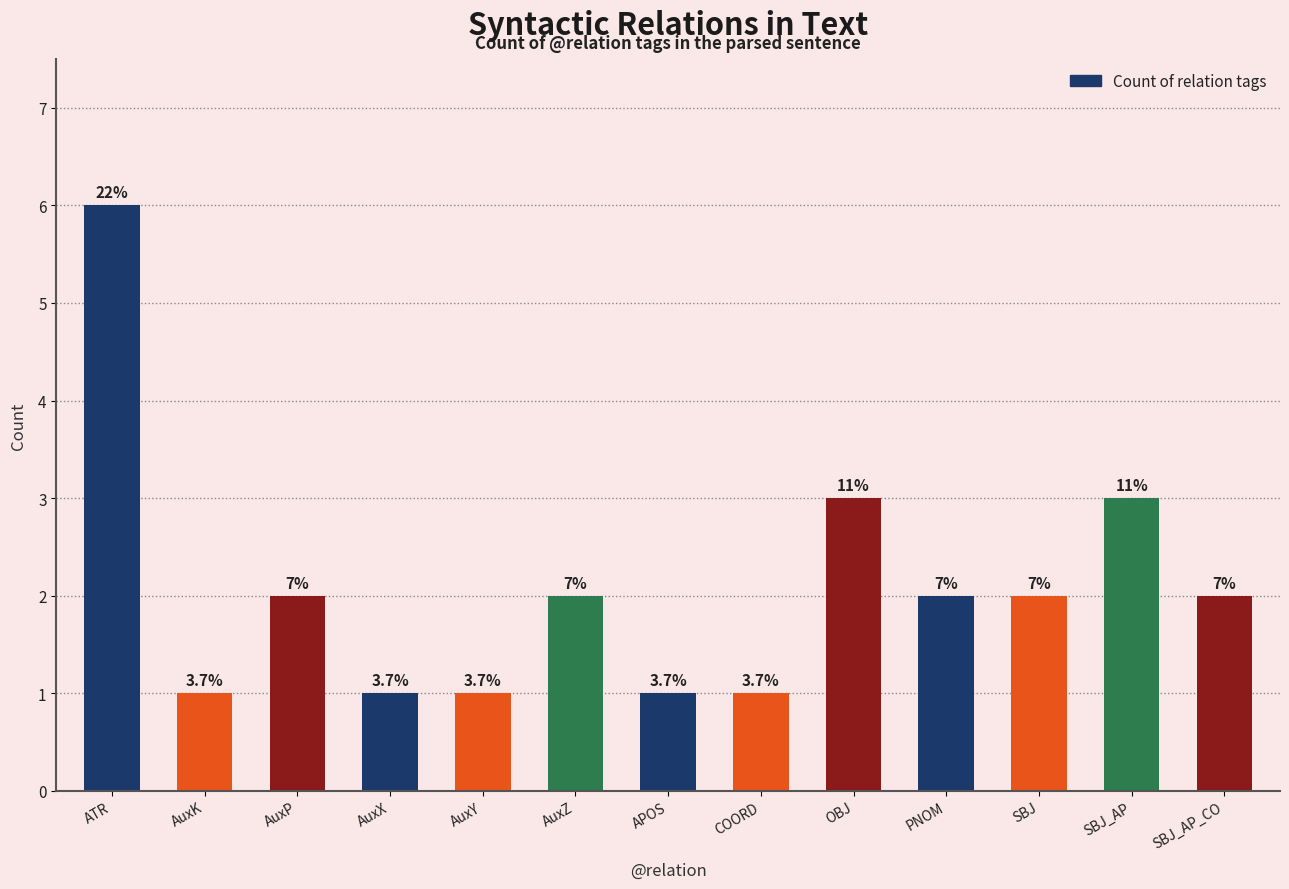

List the labels in order of value, largest first.

ATR, OBJ, SBJ_AP, AuxP, AuxZ, PNOM, SBJ, SBJ_AP_CO, AuxK, AuxX, AuxY, APOS, COORD